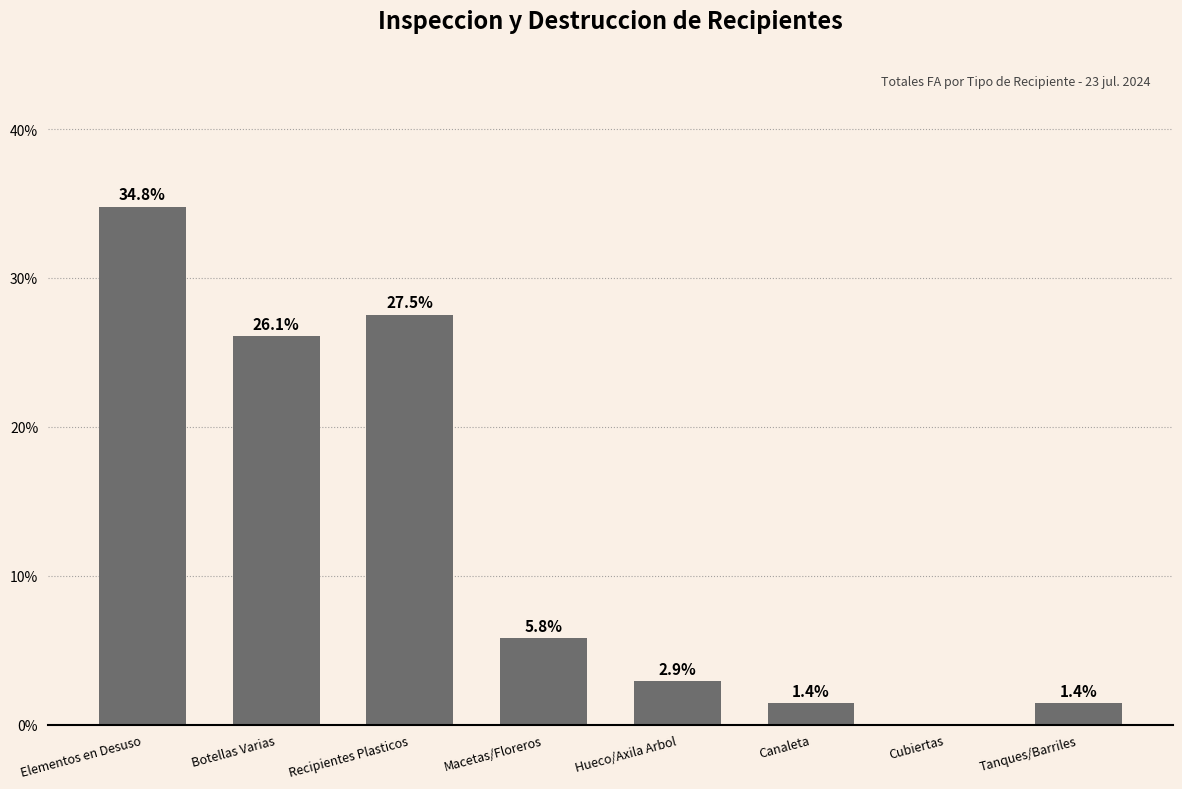

What is the maximum value shown in the chart?

34.8